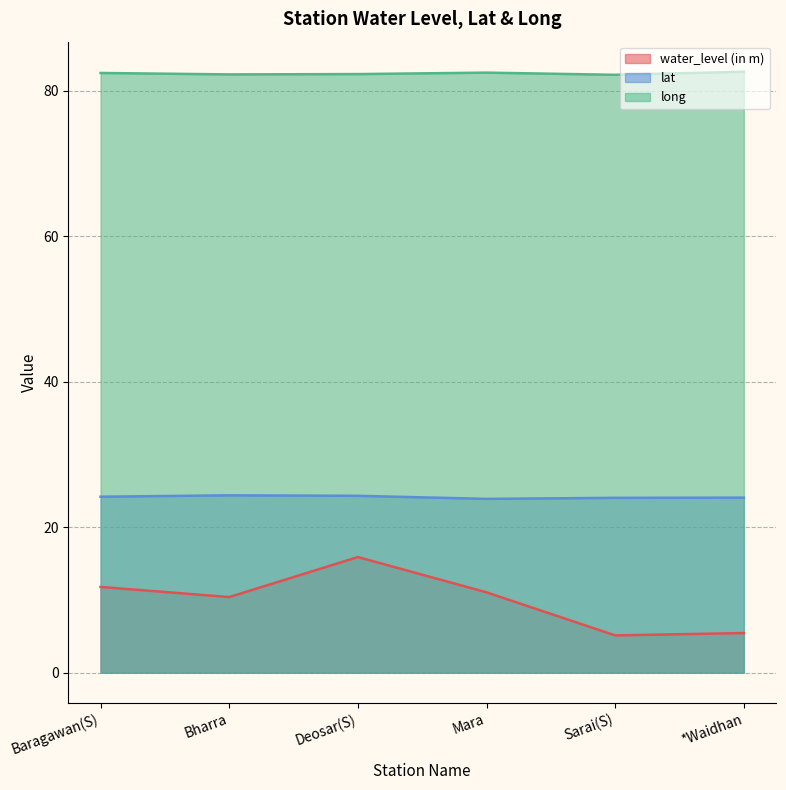

At which category is the sum across all series the highest?

Deosar(S)